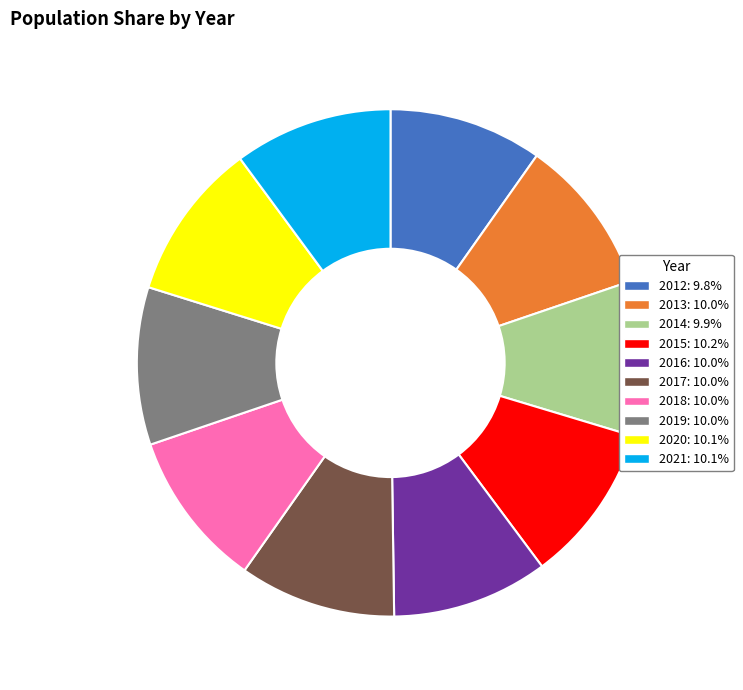

Combined, do 2017: 10.0% and 2018: 10.0% account for over 50%?

No